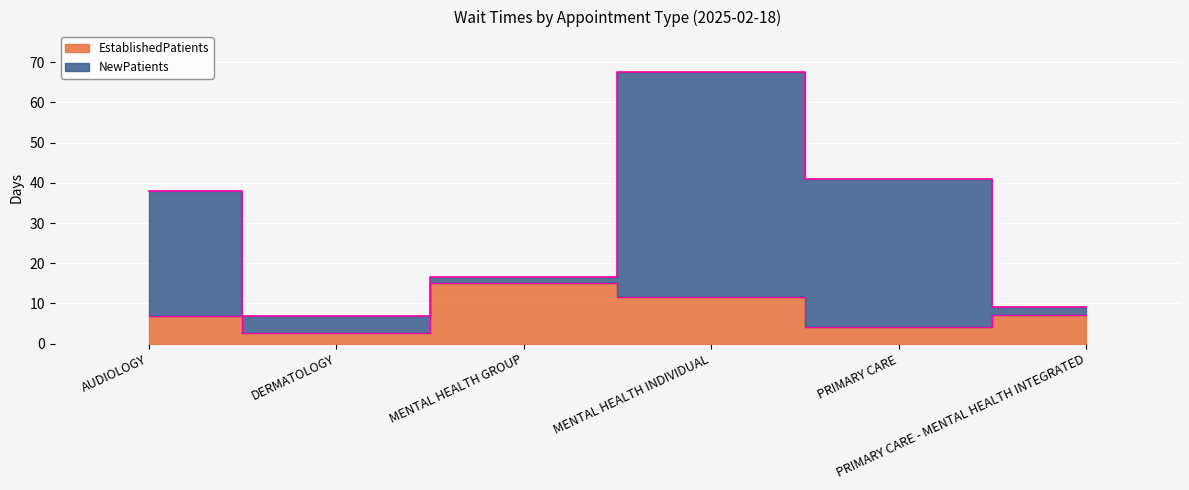

Rank the categories by NewPatients value from lowest to highest.

DERMATOLOGY, PRIMARY CARE - MENTAL HEALTH INTEGRATED, MENTAL HEALTH GROUP, AUDIOLOGY, PRIMARY CARE, MENTAL HEALTH INDIVIDUAL